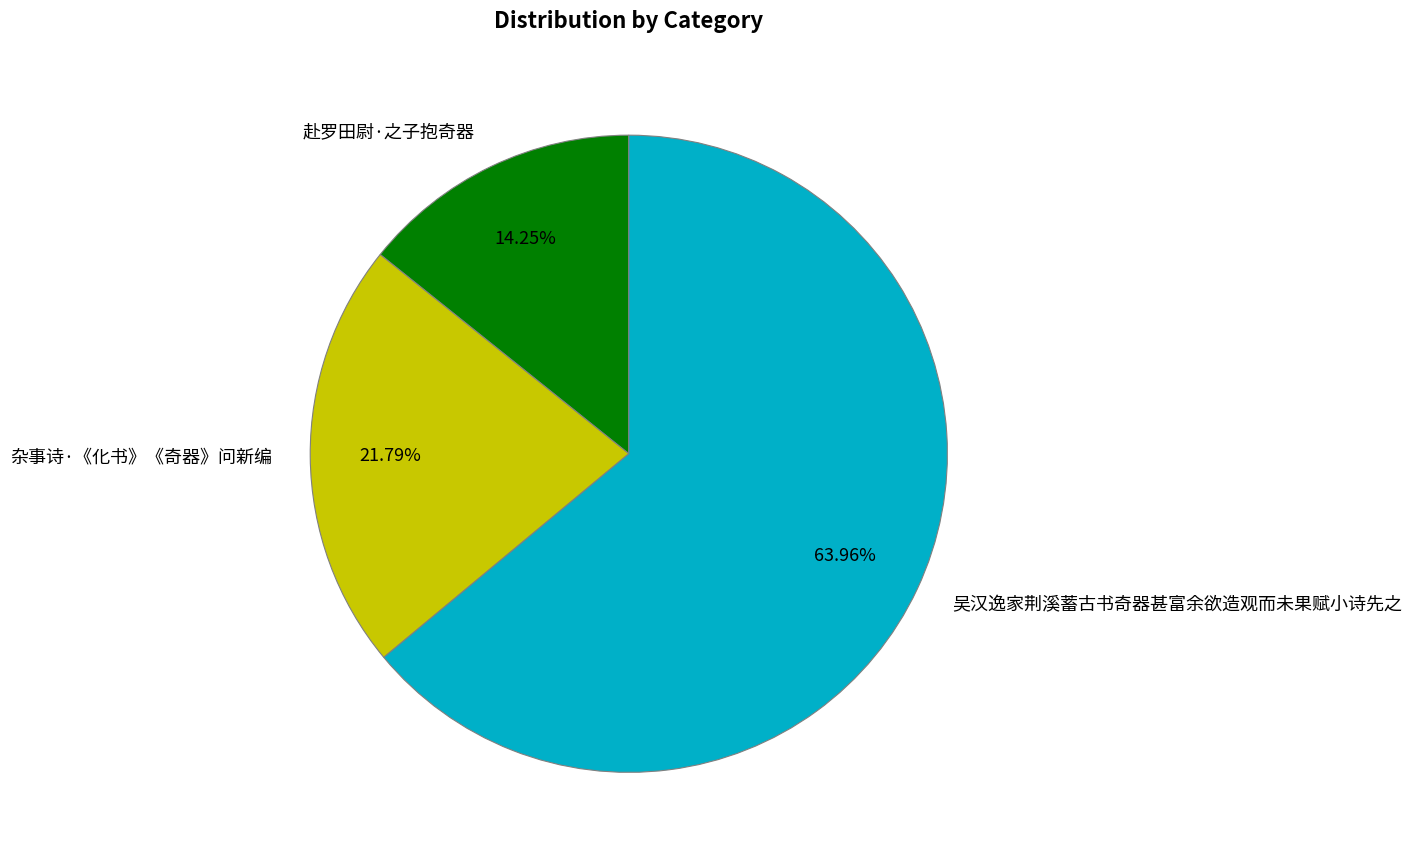

Count the number of slices in the pie.

3